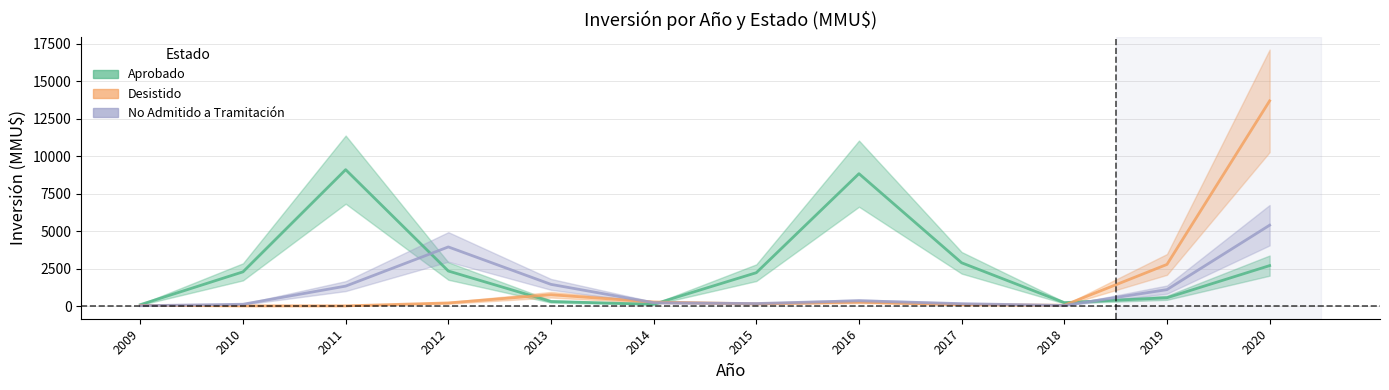

Rank the series by their maximum value, from highest to lowest.

Desistido, Aprobado, No Admitido a Tramitación